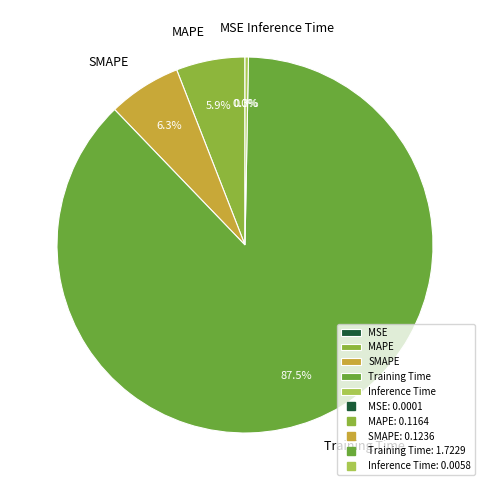

Is it true that SMAPE is 6% of the pie?

True